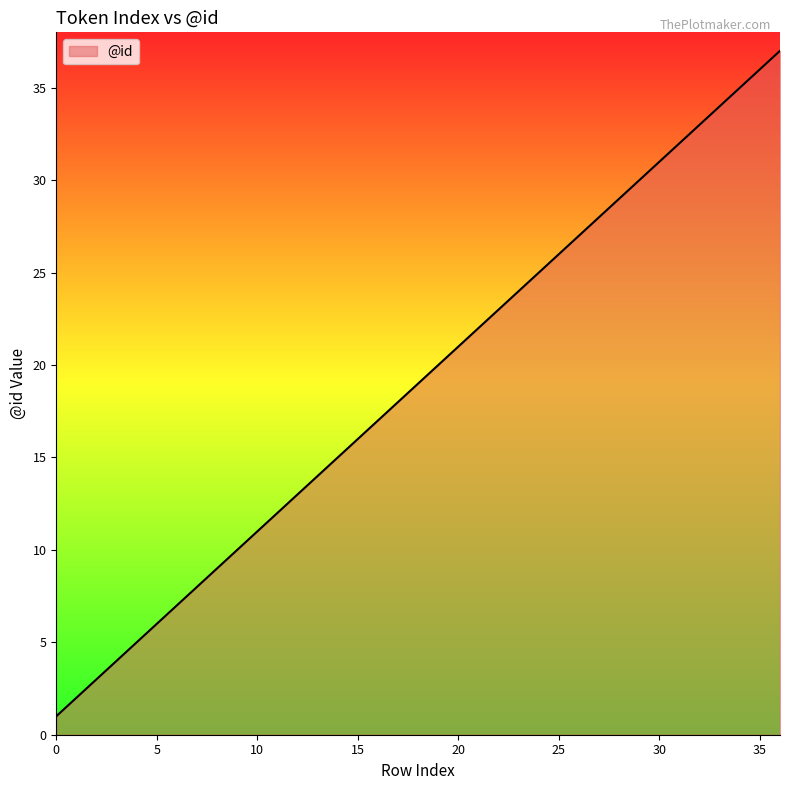

Reading right to left, transcribe all the data shown in this chart.

37	36	35	34	33	32	31	30	29	28	27	26	25	24	23	22	21	20	19	18	17	16	15	14	13	12	11	10	9	8	7	6	5	4	3	2	1